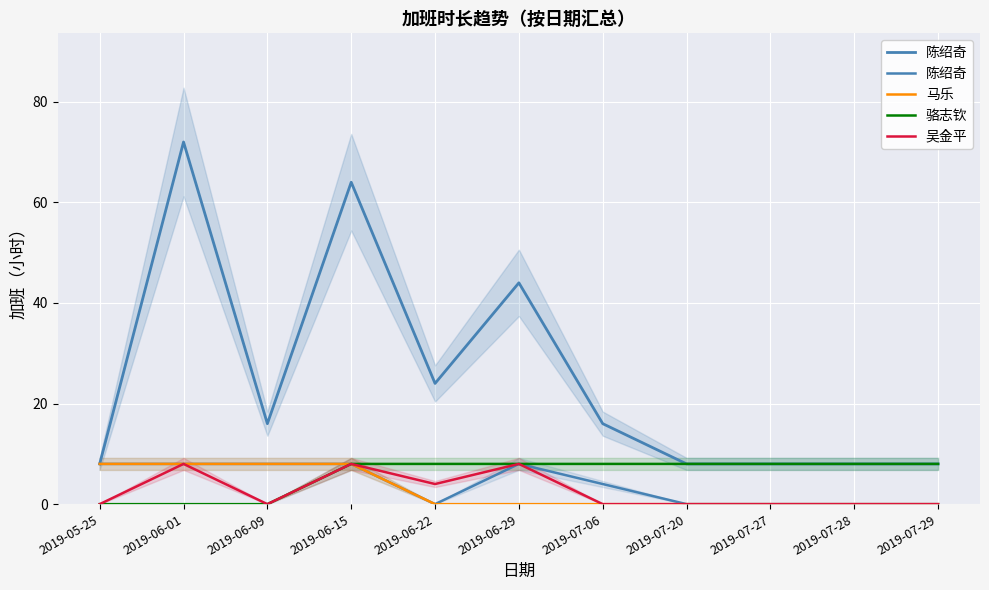

How many categories are shown in the chart?

11